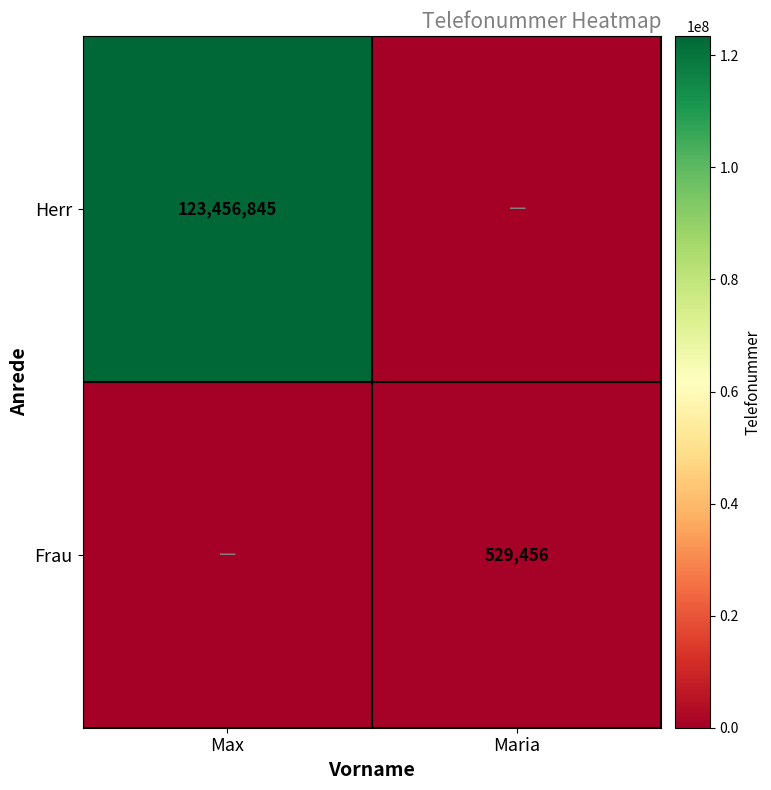

True or false: Herr has a value of 123456845 at Max.

True